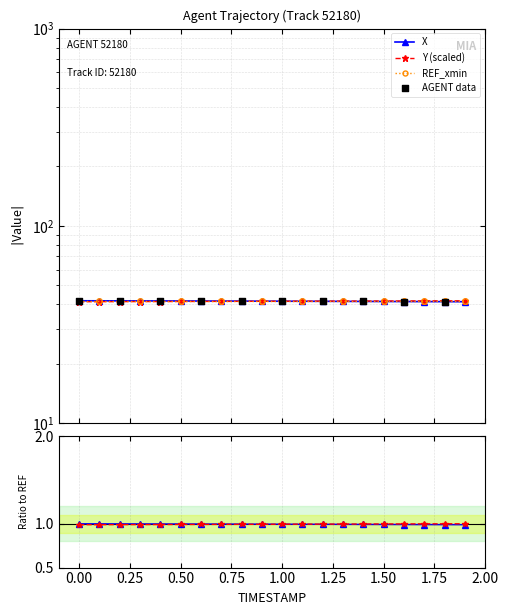

Is the value of Y at 0.9 greater than the value of X at 1.4?

Yes